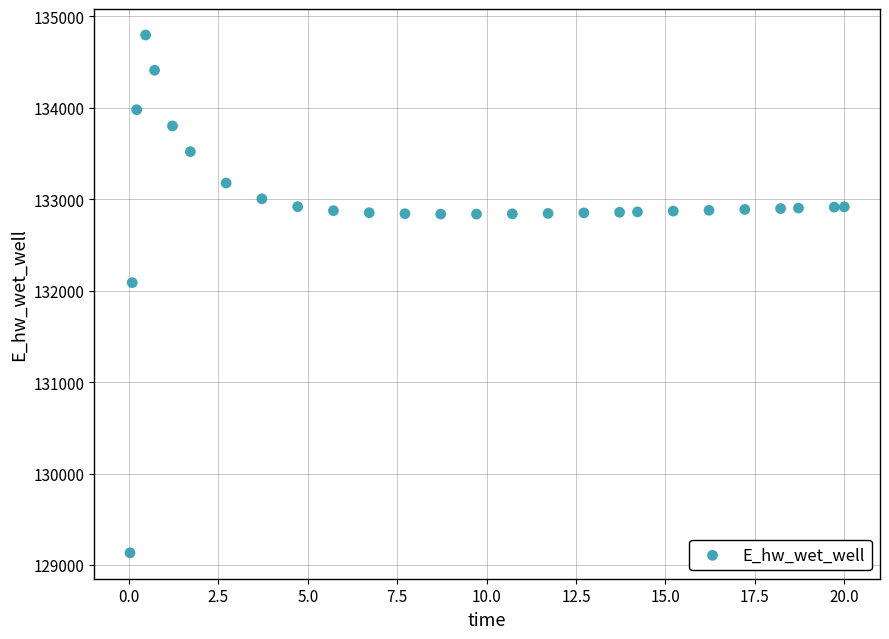

What Y value in the scatter plot is closest to 131964?

132088.1